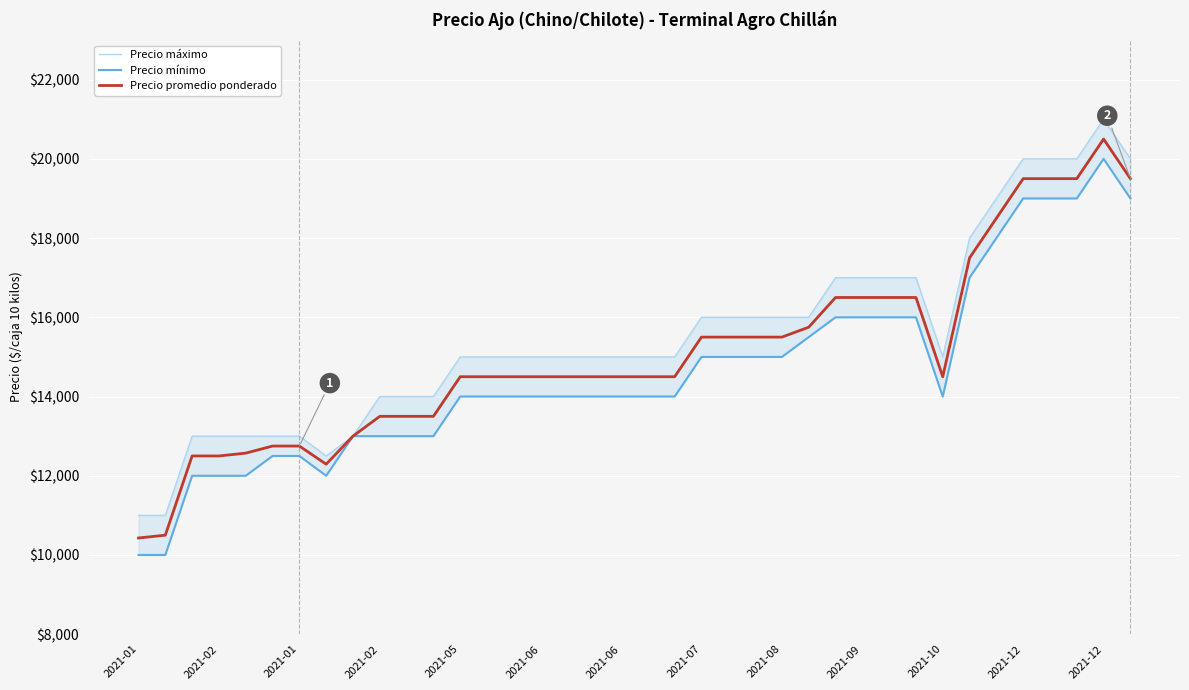

True or false: Precio máximo and Precio promedio ponderado intersect in this chart.

False